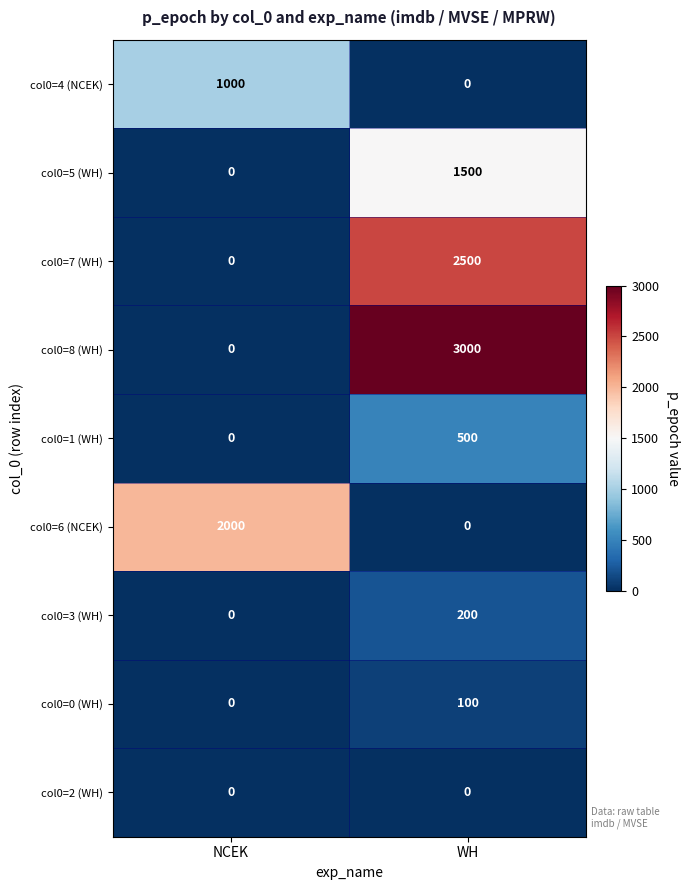

Read the col0=1 (WH) value at WH, to the nearest 10.

500